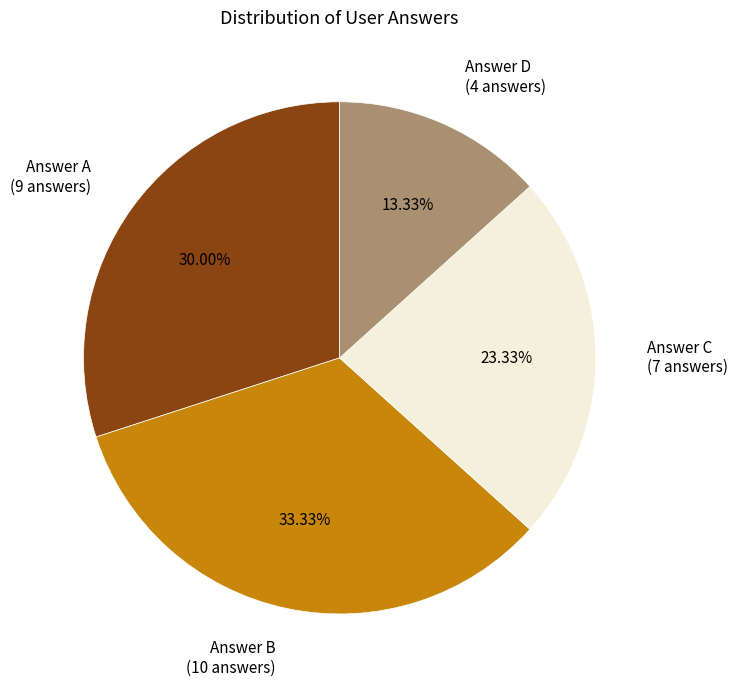

Is the sum of Answer A (9 answers) and Answer C (7 answers) greater than half?

Yes